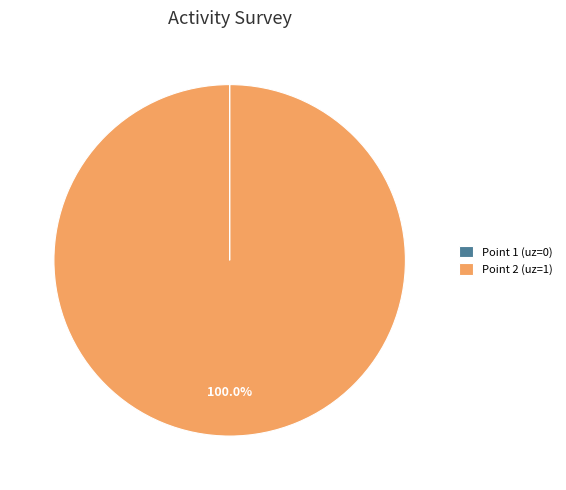

Which category accounts for the majority?

Point 2 (uz=1)